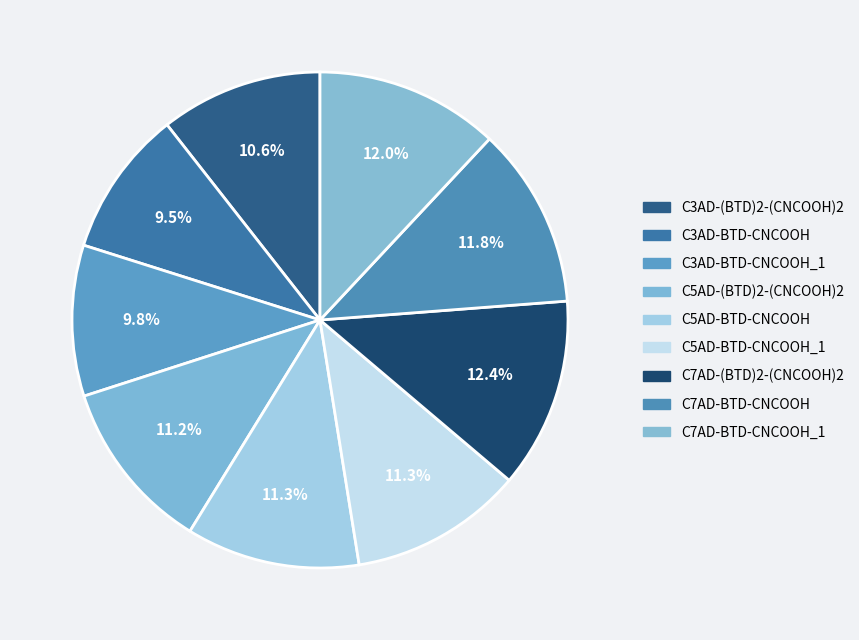

True or false: C7AD-BTD-CNCOOH_1 accounts for 12% of the total.

True